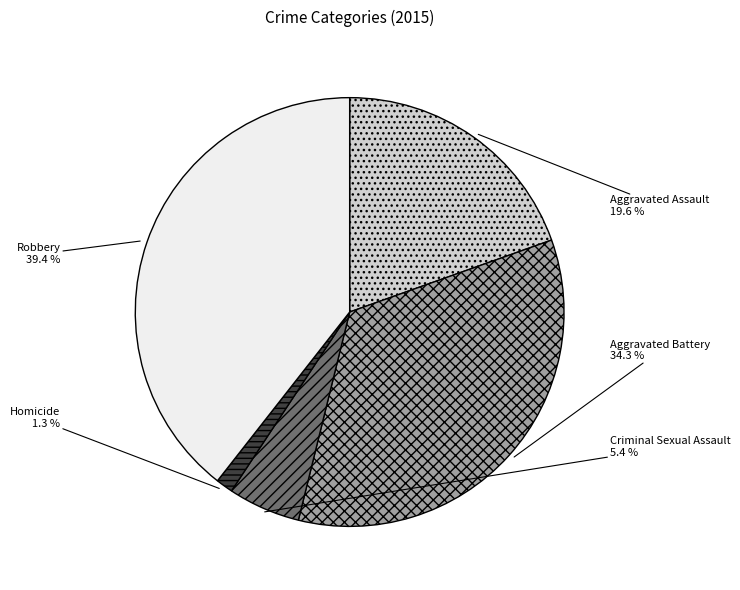

To the nearest percent, what is the difference between the Aggravated Assault and Criminal Sexual Assault slice percentages?

14%